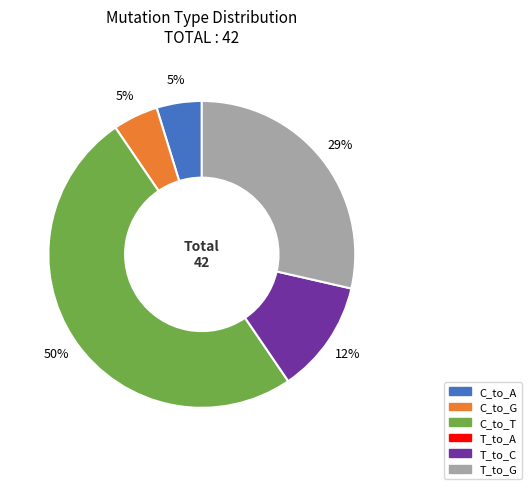

To the nearest percent, what is the average slice percentage?

20%